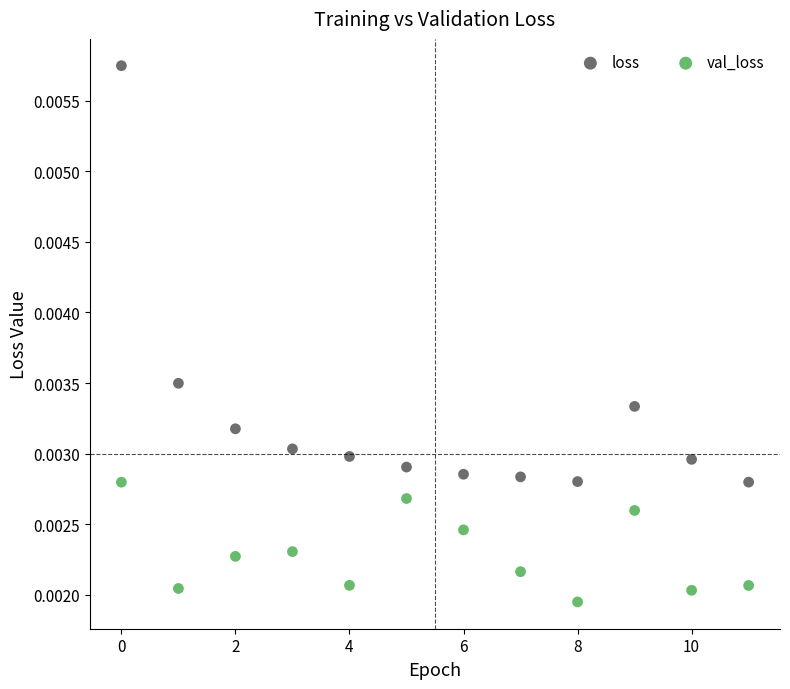

What are all the series names shown in the legend?

loss, val_loss